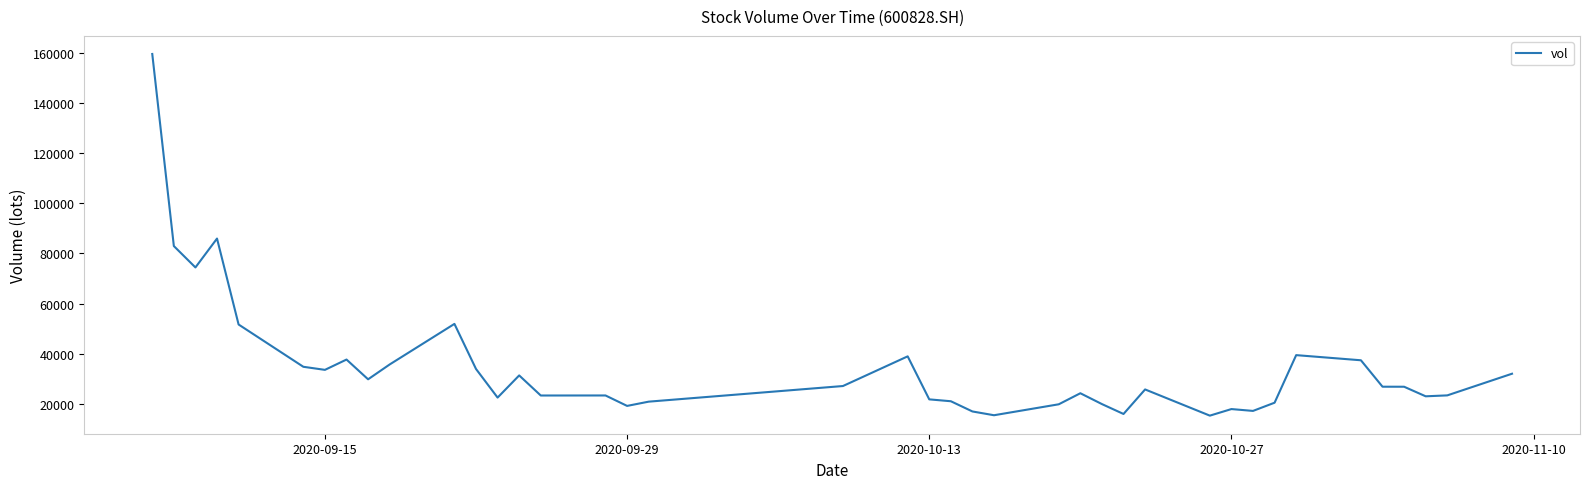

What is the maximum value shown in the chart?

159482.4